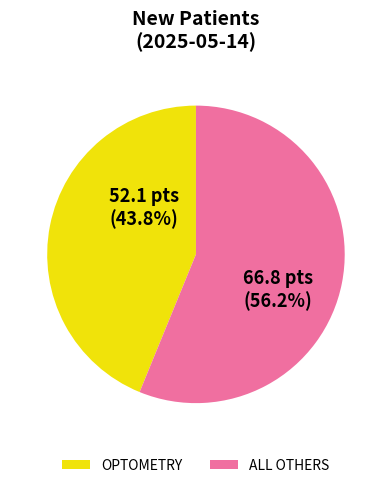

Does any single category account for the majority?

Yes